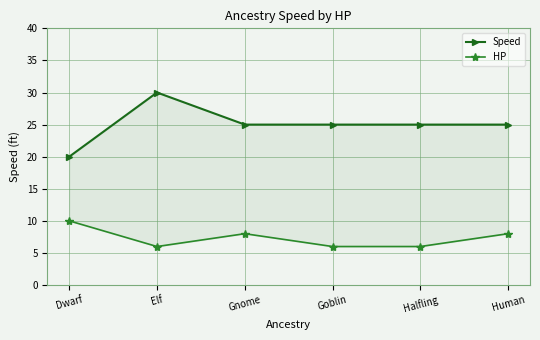

What is the total value across all series at Halfling?

31